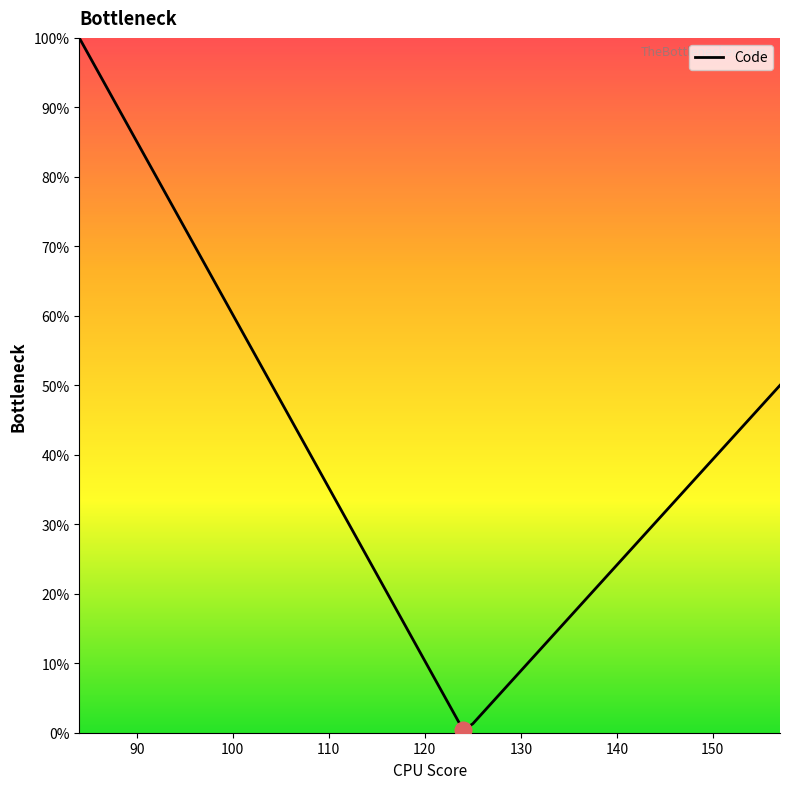

What is the greatest value displayed?

100.0